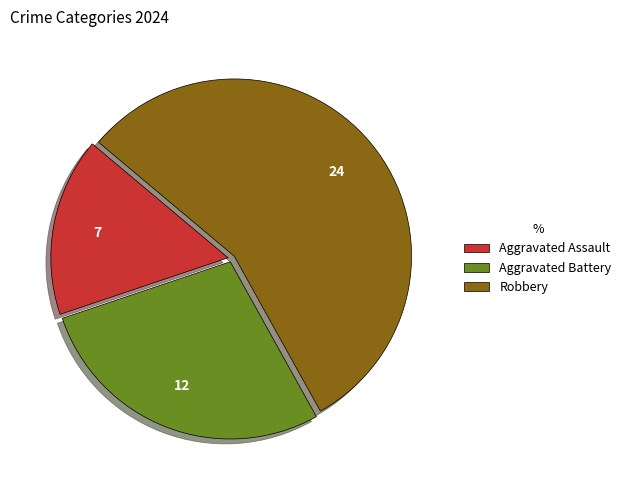

True or false: Robbery accounts for 43% of the total.

False